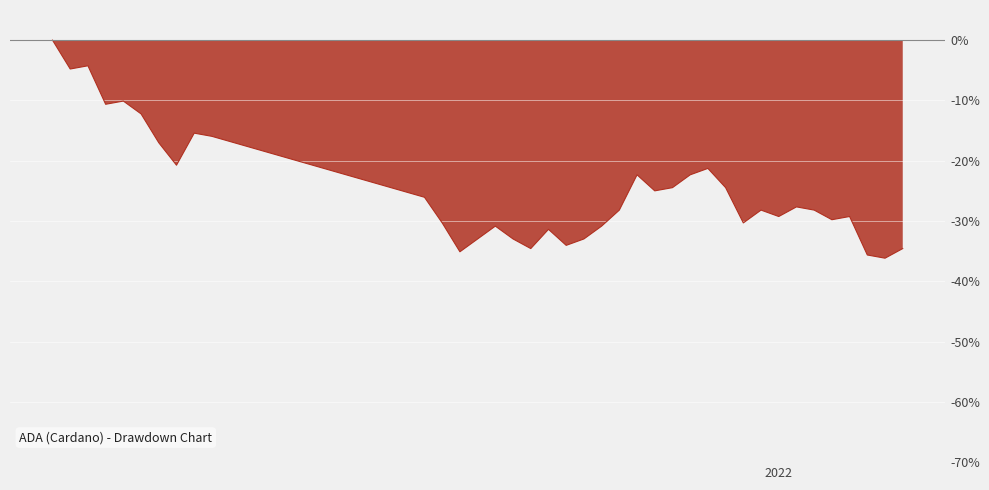

What is the average value?

-24.7